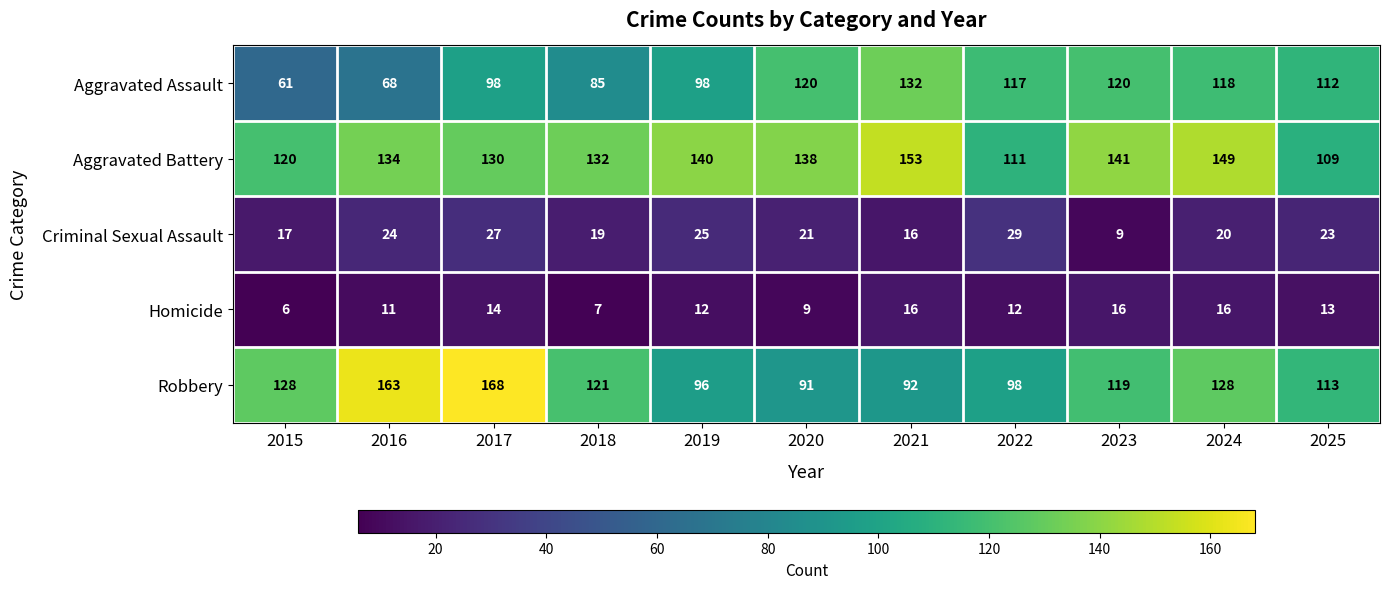

What is the difference between the highest and lowest values at 2020?

129